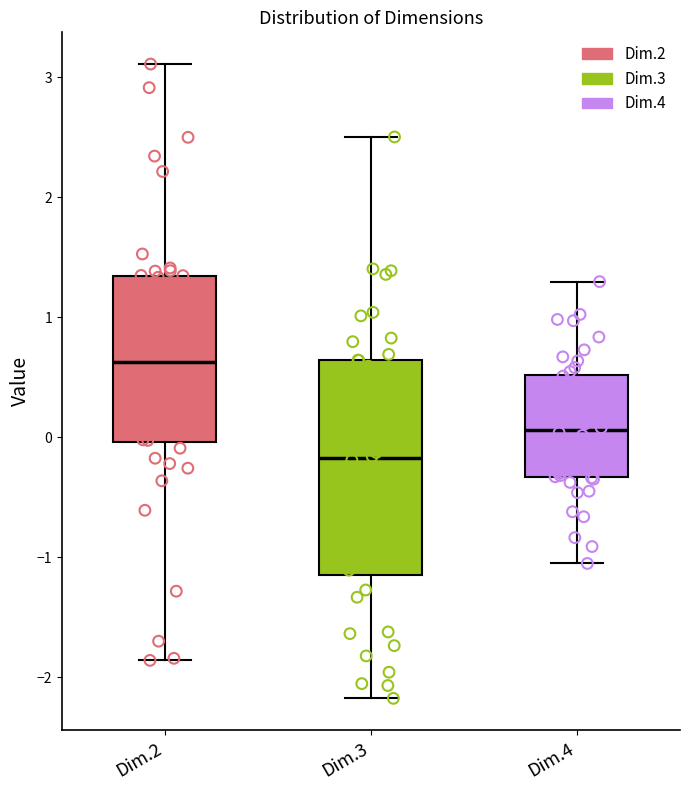

Where is the lower edge of the box for Dim.4 on the y-axis? The values are not printed on the chart, so give them approximately, as read against the axis.

-0.3